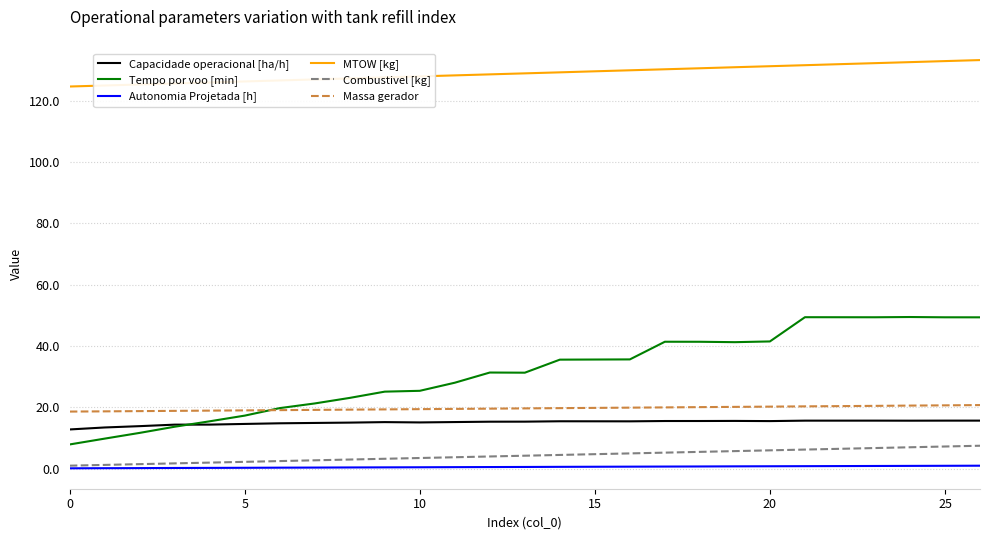

What is the lowest value of the Massa gerador series?

18.6